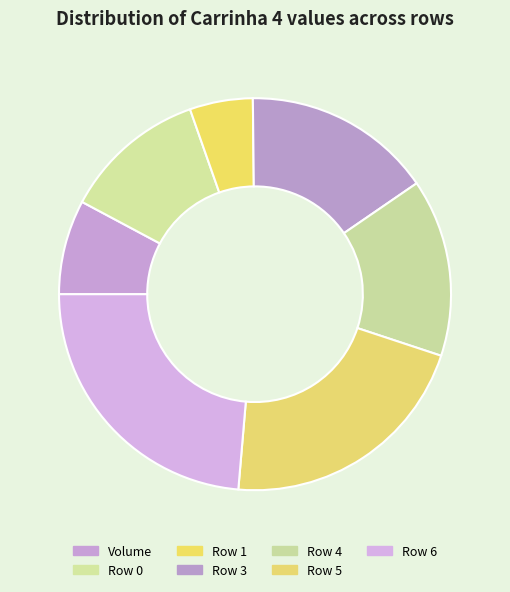

Rank the categories by value from highest to lowest.

Row 6, Row 5, Row 3, Row 4, Row 0, Volume, Row 1